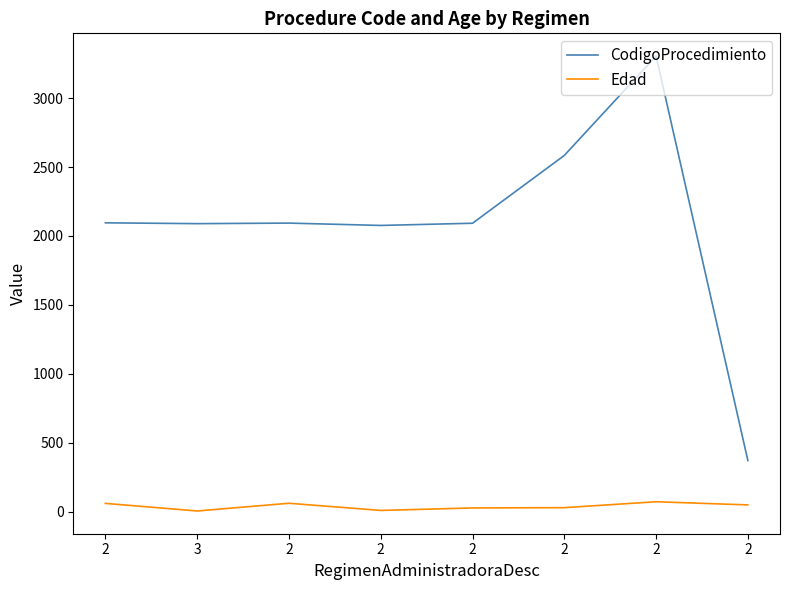

What are all the series names shown in the legend?

CodigoProcedimiento, Edad